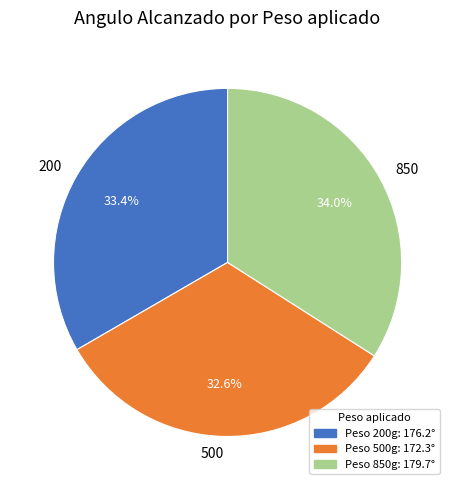

Is it true that 500 is 27% of the pie?

False